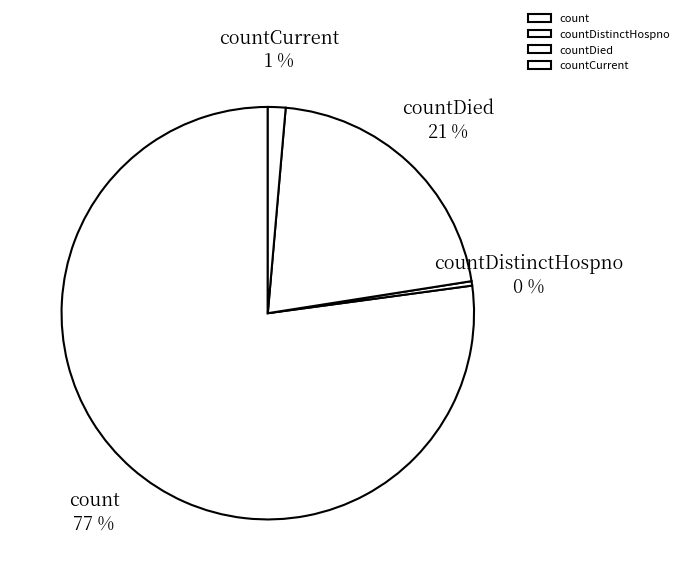

To the nearest percent, what portion does countCurrent represent?

1%